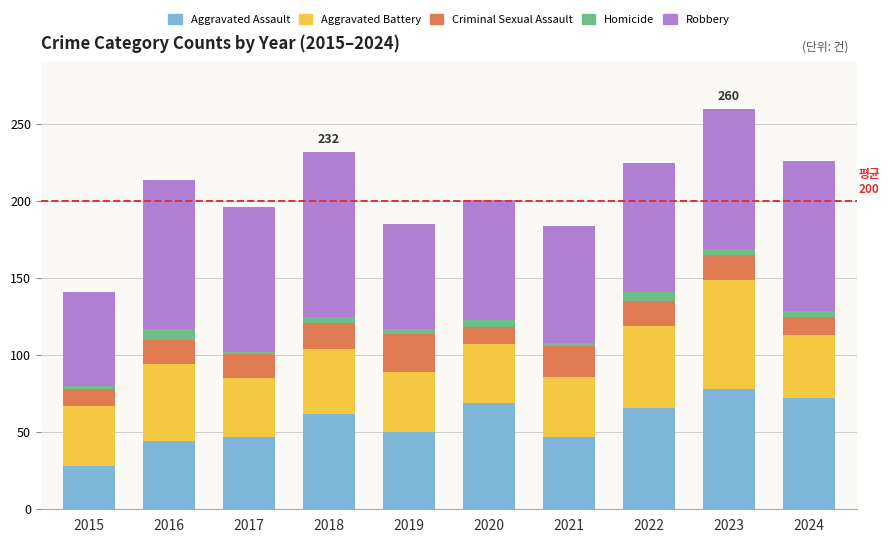

At which category is the sum across all series the highest?

2023